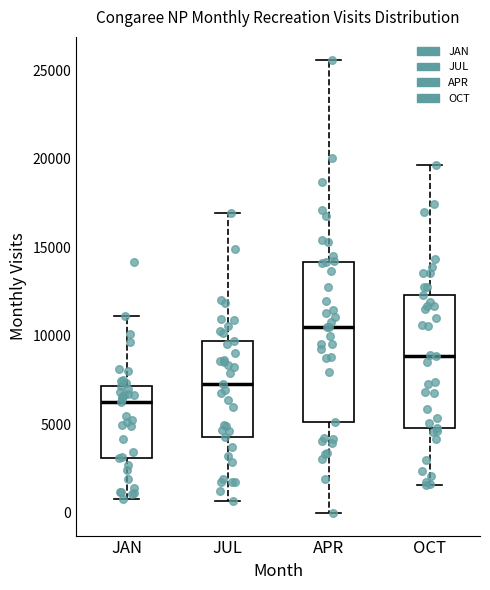

Reading left to right, transcribe this box plot: for each box, give where its median line is, the range the box spans, and where its two whiskers end, as read against the y-axis. The values are not printed on the chart, so give them approximately, as read against the axis.

JAN: median 6500, box 3000 to 7000, whiskers 1000 to 11000
JUL: median 7500, box 4500 to 9500, whiskers 500 to 17000
APR: median 10500, box 5000 to 14000, whiskers 0 to 25500
OCT: median 9000, box 5000 to 12500, whiskers 1500 to 19500